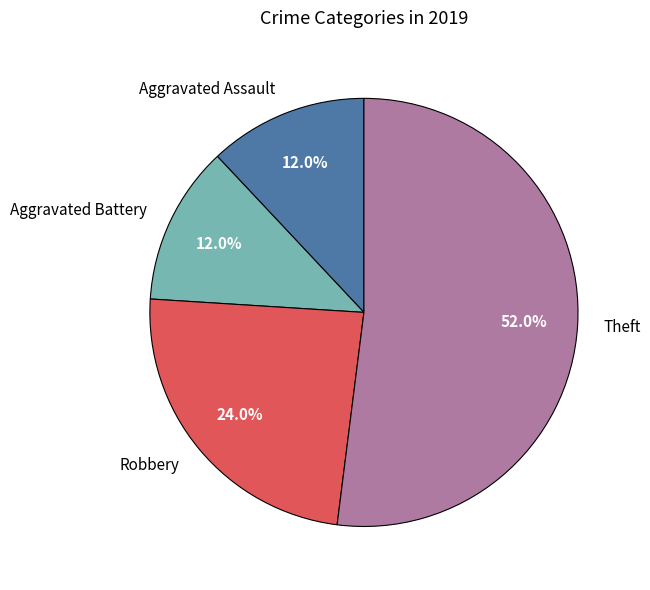

How much of the chart is everything except Robbery?

76.0%